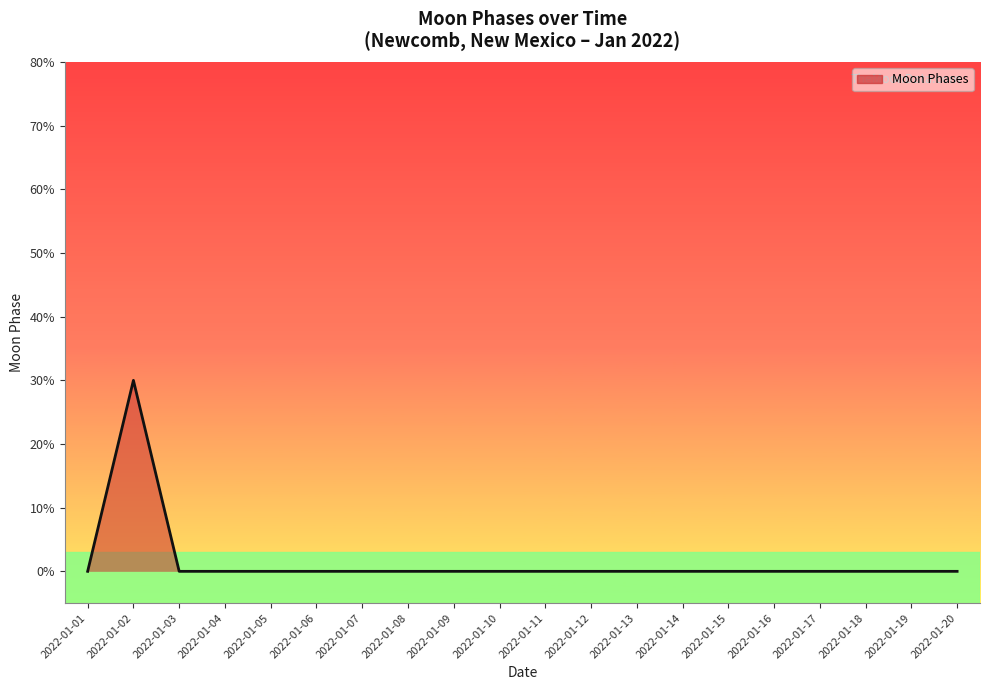

The value at 2022-01-20 is 0. True or false?

True